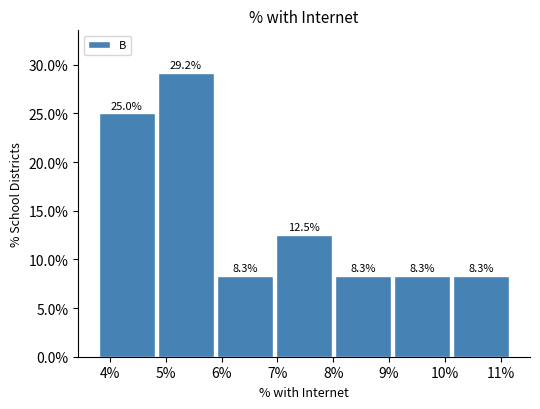

Over which range of the x-axis is the bar tallest?

4.9 to 5.9